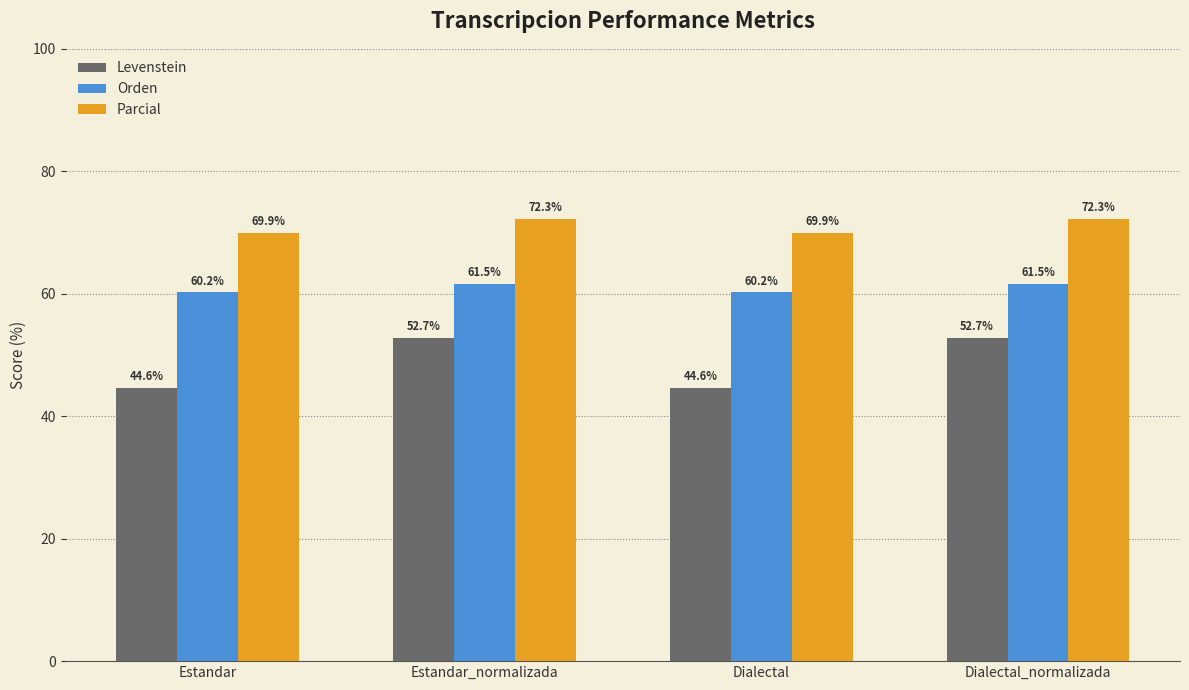

Is the value of Parcial at Estandar greater than the value of Levenstein at Dialectal_normalizada?

Yes